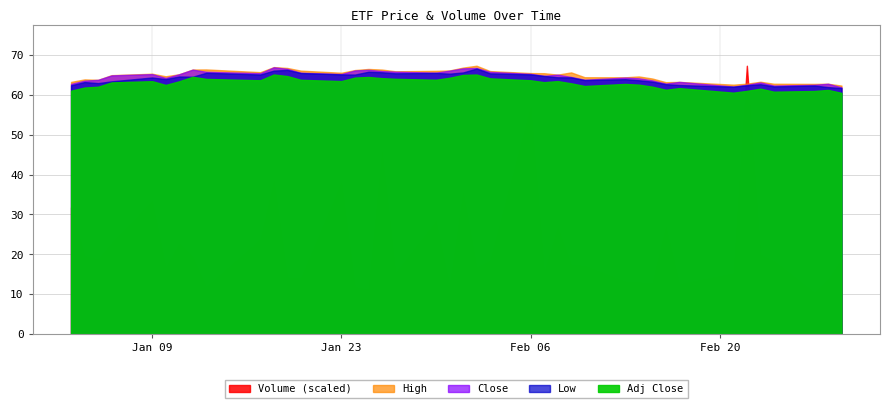

What is the difference between the High values at 22 and 24?

0.5